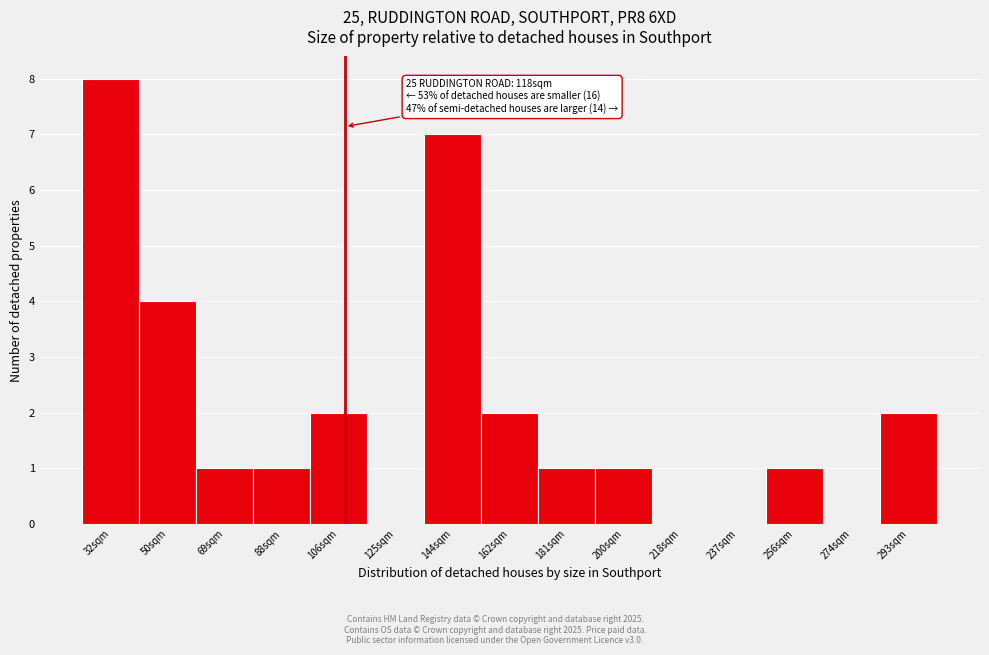

Reading right to left, what are all the values shown in this chart?

293sqm=2	274sqm=0	256sqm=1	237sqm=0	218sqm=0	200sqm=1	181sqm=1	162sqm=2	144sqm=7	125sqm=0	106sqm=2	88sqm=1	69sqm=1	50sqm=4	32sqm=8